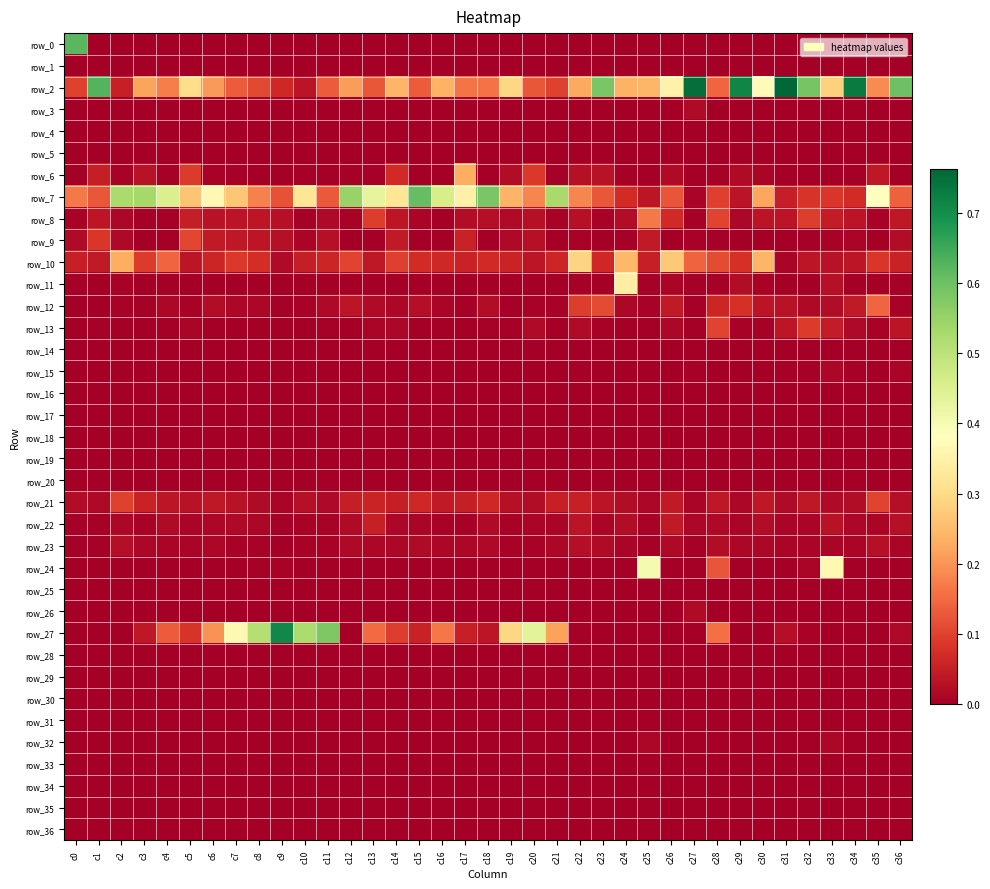

At which label is row_4 closest to 0?

c0